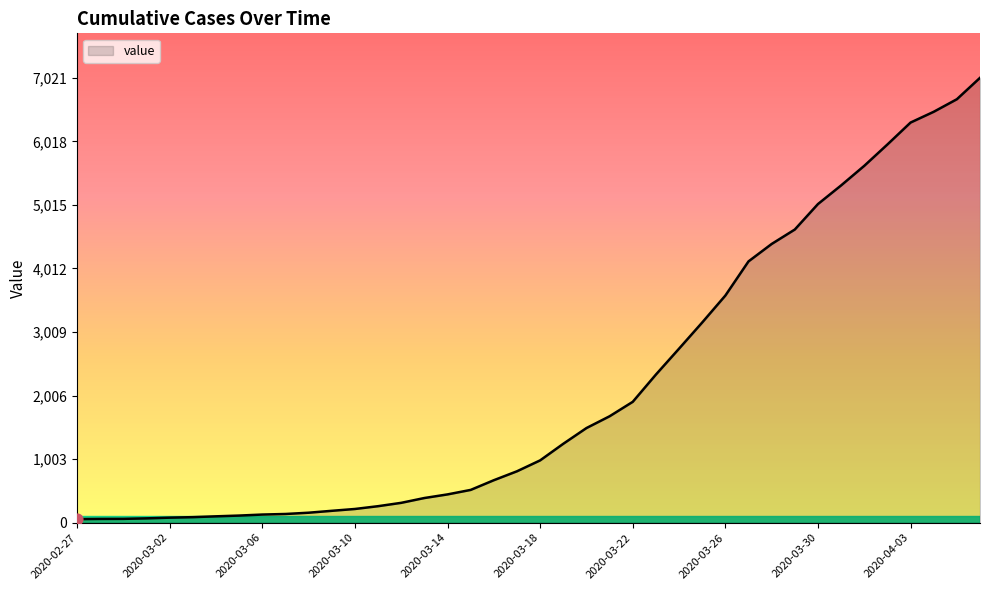

What is the maximum value shown in the chart?

7021